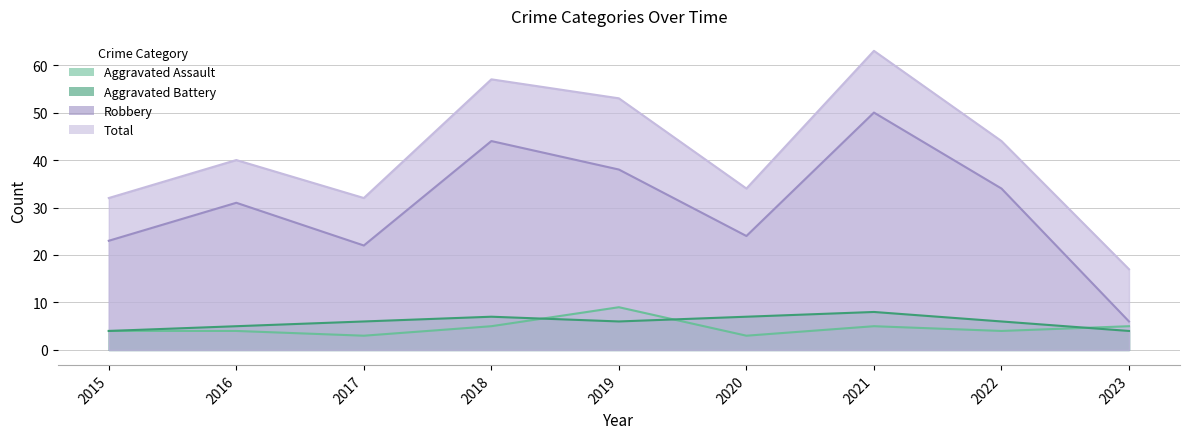

How many Aggravated Assault values are between 4 and 5?

6